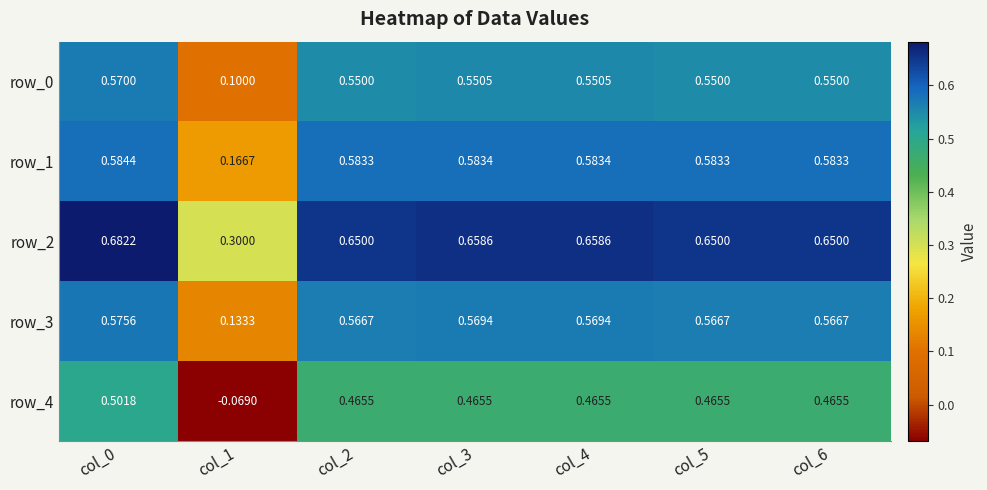

At which category is the sum across all series the highest?

col_0